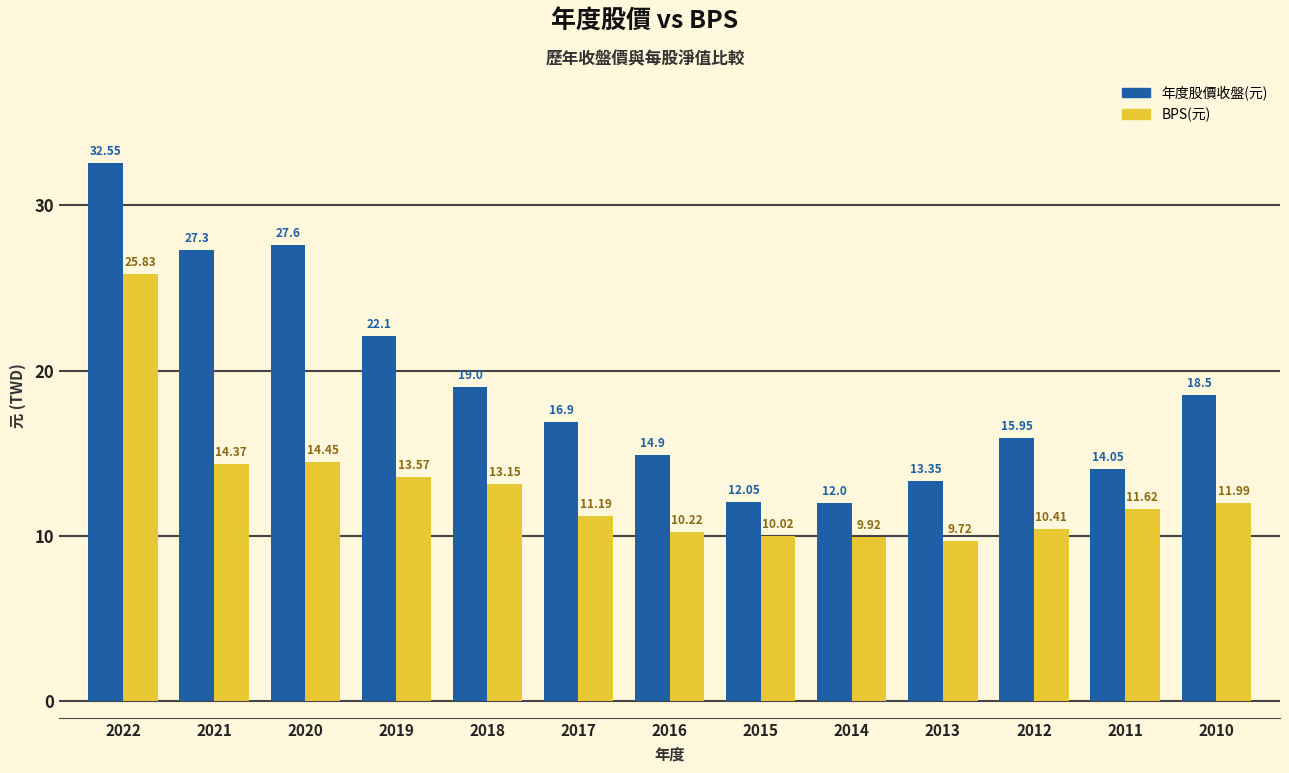

Are the bars horizontal?

No